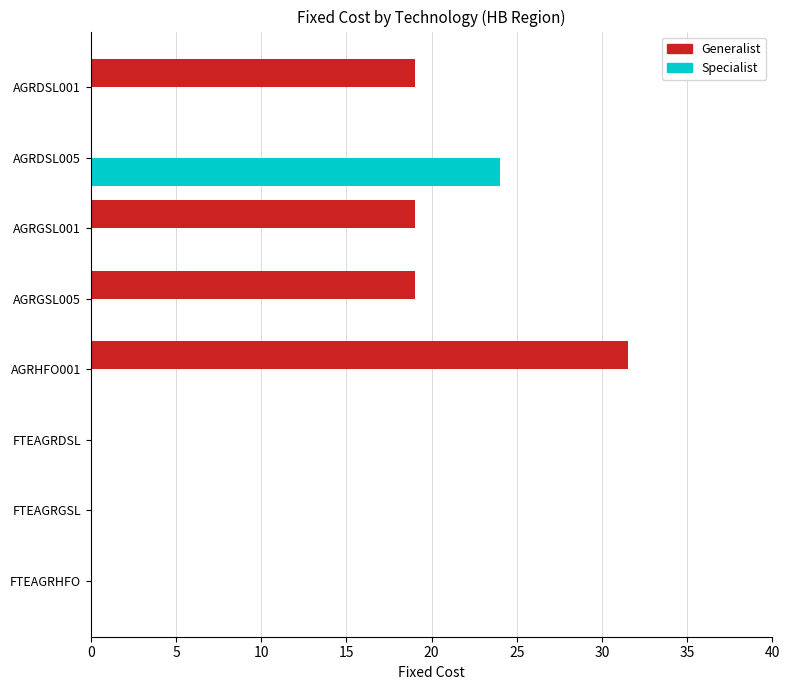

How many categories are shown in the chart?

8